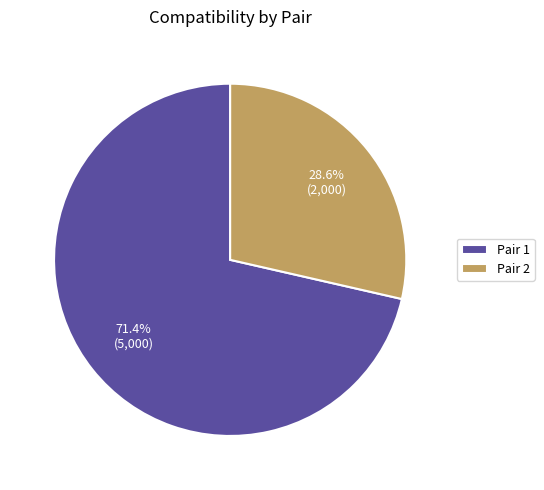

How many slices are in this pie chart?

2